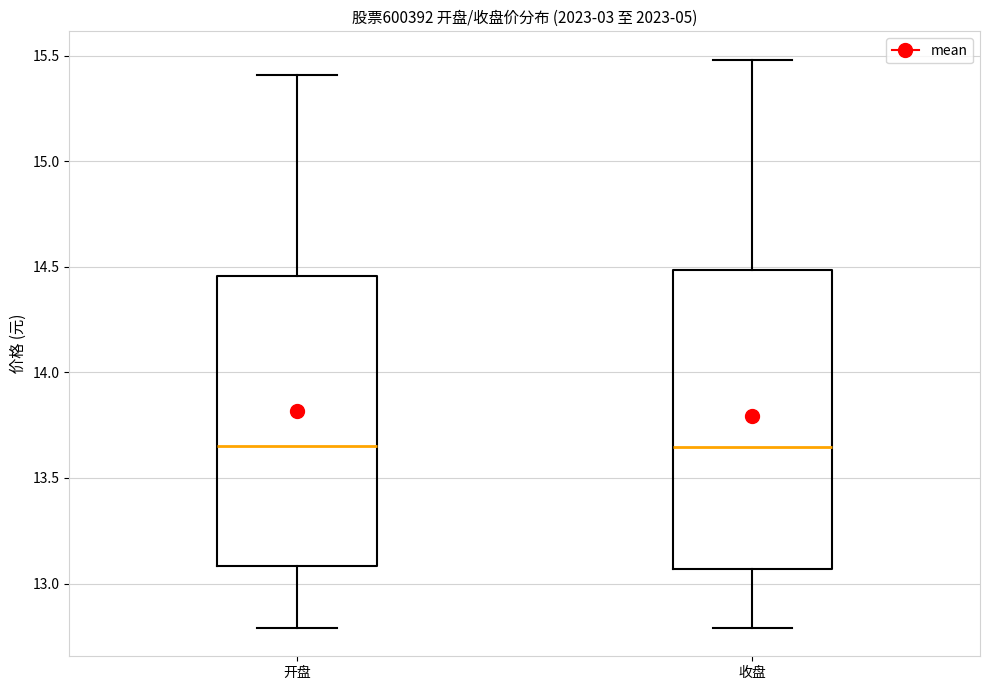

Reading left to right, read every box against the y-axis: the position of its median line, the range the box covers, and the ends of its whiskers. The values are not printed on the chart, so give them approximately, as read against the axis.

开盘: median 13.65, box 13.10 to 14.45, whiskers 12.80 to 15.40
收盘: median 13.65, box 13.05 to 14.50, whiskers 12.80 to 15.50